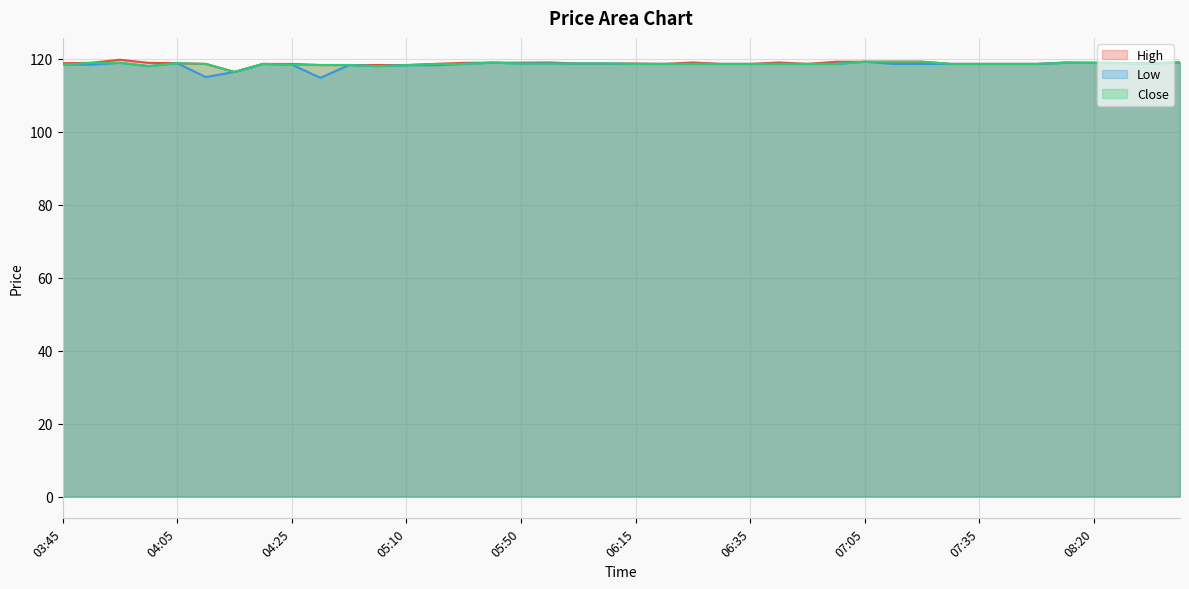

Reading left to right, list all the values displayed in this chart.

High: 03:45=118.8	03:50=118.9	03:55=119.8	04:00=118.9	04:05=118.8	04:10=118.6	04:15=116.4	04:20=118.6	04:25=118.6	04:40=118.3	05:00=118.3	05:05=118.3	05:10=118.3	05:35=118.6	05:40=118.9	05:45=118.9	05:50=118.9	05:55=119.0	06:00=118.7	06:05=118.7	06:15=118.7	06:20=118.6	06:25=119.0	06:30=118.6	06:35=118.6	06:40=119.0	06:45=118.6	06:55=119.2	07:05=119.2	07:10=119.2	07:15=119.2	07:30=118.6	07:35=118.6	08:05=118.6	08:10=118.6	08:15=119.0	08:20=118.9	08:25=118.8	08:30=118.8	08:40=119.0
Low: 03:45=118.4	03:50=118.4	03:55=118.9	04:00=118.0	04:05=118.8	04:10=115.0	04:15=116.4	04:20=118.6	04:25=118.4	04:40=114.8	05:00=118.3	05:05=118.0	05:10=118.2	05:35=118.2	05:40=118.6	05:45=118.9	05:50=118.7	05:55=118.7	06:00=118.7	06:05=118.7	06:15=118.6	06:20=118.6	06:25=118.6	06:30=118.6	06:35=118.6	06:40=118.6	06:45=118.6	06:55=118.6	07:05=119.2	07:10=118.6	07:15=118.6	07:30=118.6	07:35=118.6	08:05=118.6	08:10=118.6	08:15=118.9	08:20=118.9	08:25=118.8	08:30=118.7	08:40=119.0
Close: 03:45=118.4	03:50=118.9	03:55=118.9	04:00=118.0	04:05=118.8	04:10=118.6	04:15=116.4	04:20=118.6	04:25=118.4	04:40=118.3	05:00=118.3	05:05=118.0	05:10=118.2	05:35=118.6	05:40=118.6	05:45=118.9	05:50=118.7	05:55=118.7	06:00=118.7	06:05=118.7	06:15=118.6	06:20=118.6	06:25=118.6	06:30=118.6	06:35=118.6	06:40=118.6	06:45=118.6	06:55=118.6	07:05=119.2	07:10=119.2	07:15=119.2	07:30=118.6	07:35=118.6	08:05=118.6	08:10=118.6	08:15=118.9	08:20=118.9	08:25=118.8	08:30=118.7	08:40=119.0